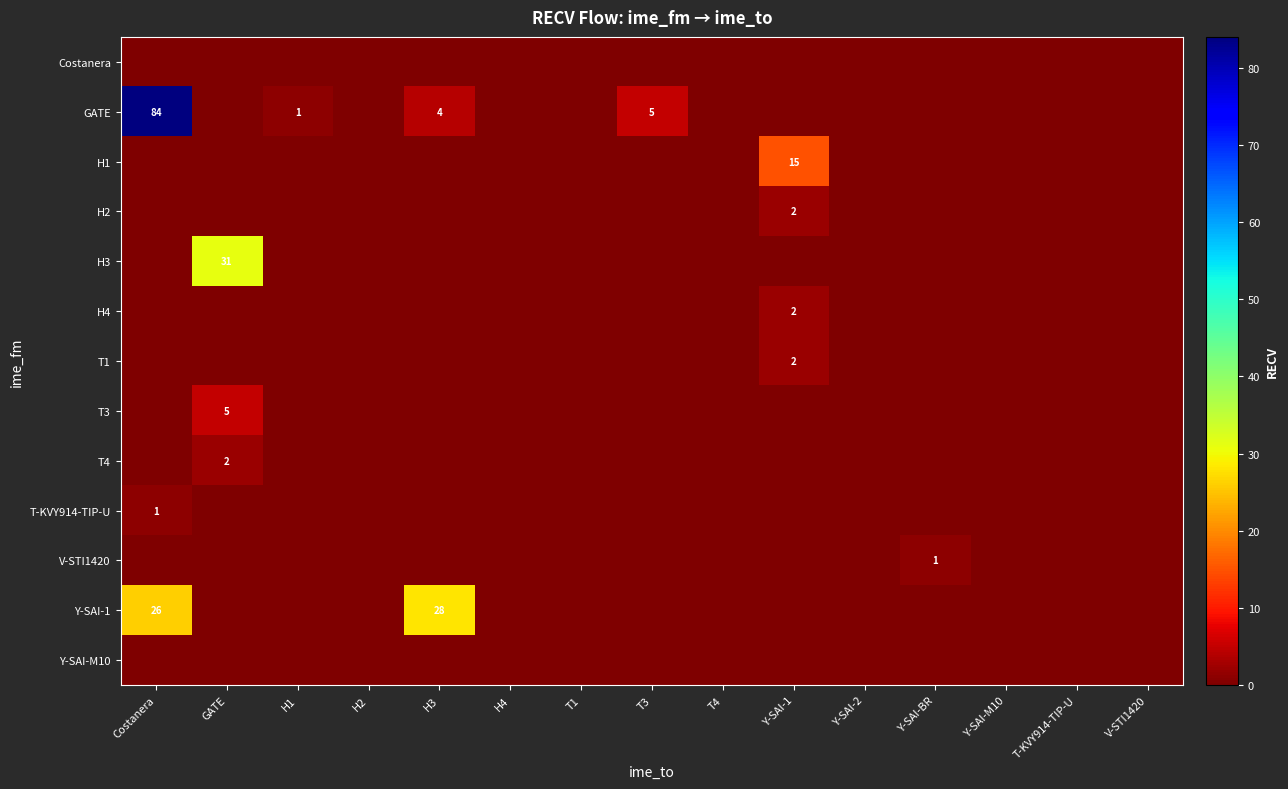

The value of T1 at H4 is 1. True or false?

False